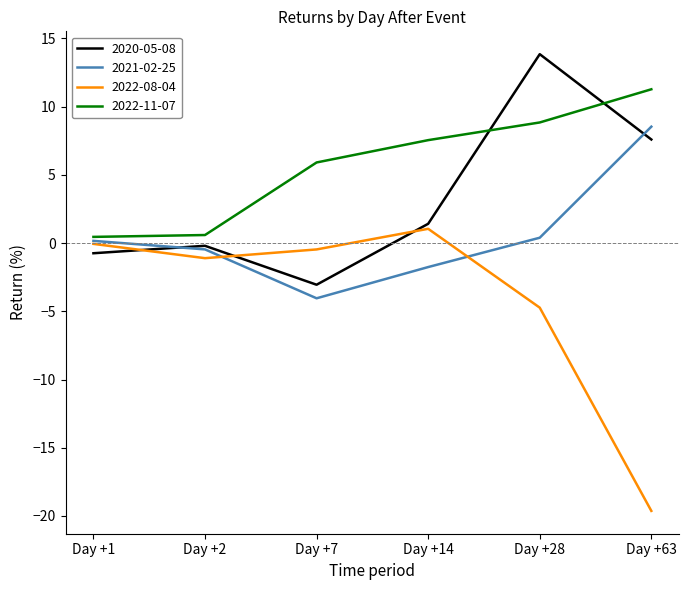

What is the minimum value for 2022-11-07?

0.5